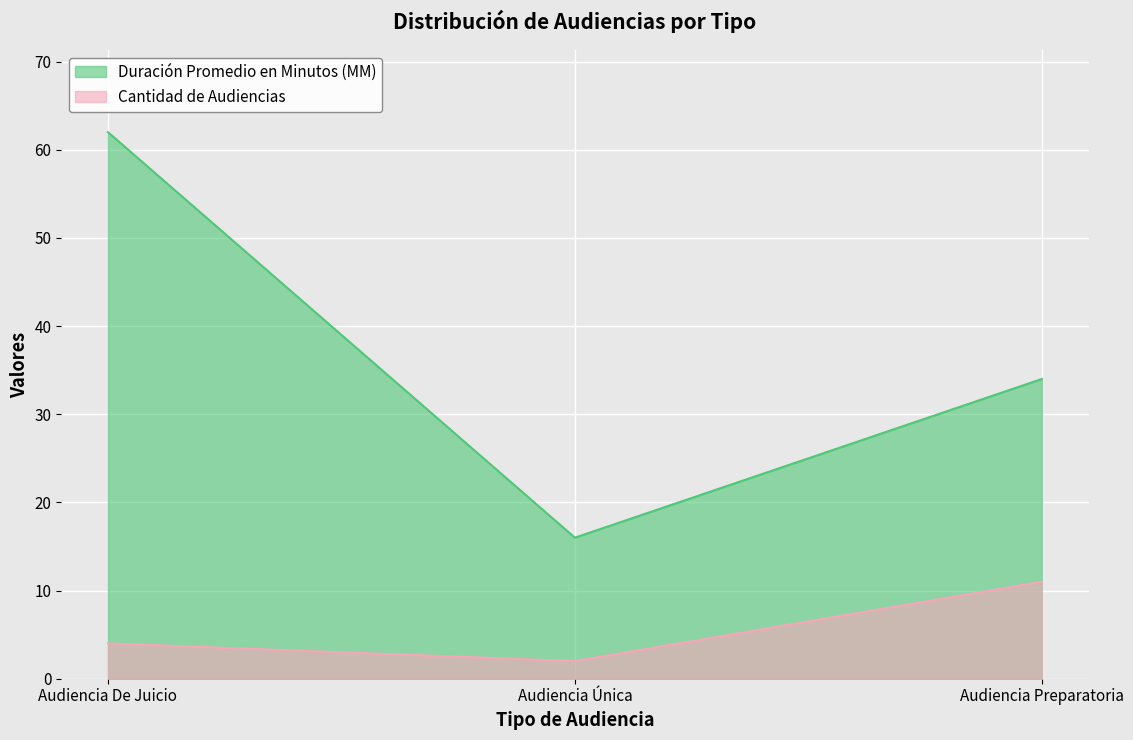

At which label does Cantidad de Audiencias reach its minimum?

Audiencia Única